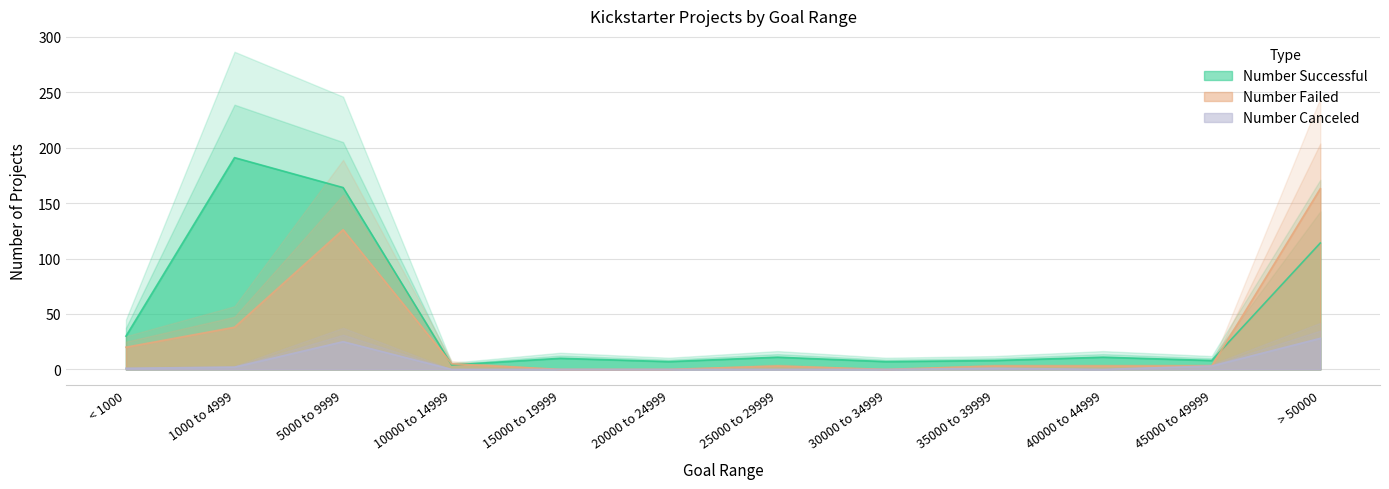

Reading left to right, list all the values displayed in this chart.

Number Successful: < 1000=30	1000 to 4999=191	5000 to 9999=164	10000 to 14999=4	15000 to 19999=10	20000 to 24999=7	25000 to 29999=11	30000 to 34999=7	35000 to 39999=8	40000 to 44999=11	45000 to 49999=8	> 50000=114
Number Failed: < 1000=20	1000 to 4999=38	5000 to 9999=126	10000 to 14999=5	15000 to 19999=0	20000 to 24999=0	25000 to 29999=3	30000 to 34999=0	35000 to 39999=3	40000 to 44999=3	45000 to 49999=3	> 50000=163
Number Canceled: < 1000=1	1000 to 4999=2	5000 to 9999=25	10000 to 14999=0	15000 to 19999=0	20000 to 24999=0	25000 to 29999=0	30000 to 34999=0	35000 to 39999=1	40000 to 44999=0	45000 to 49999=3	> 50000=28